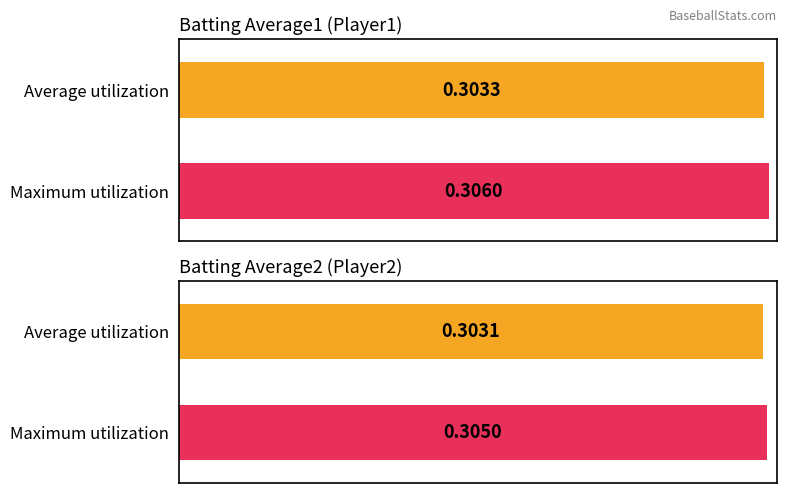

Which series has the largest range (max minus min)?

Batting Average1